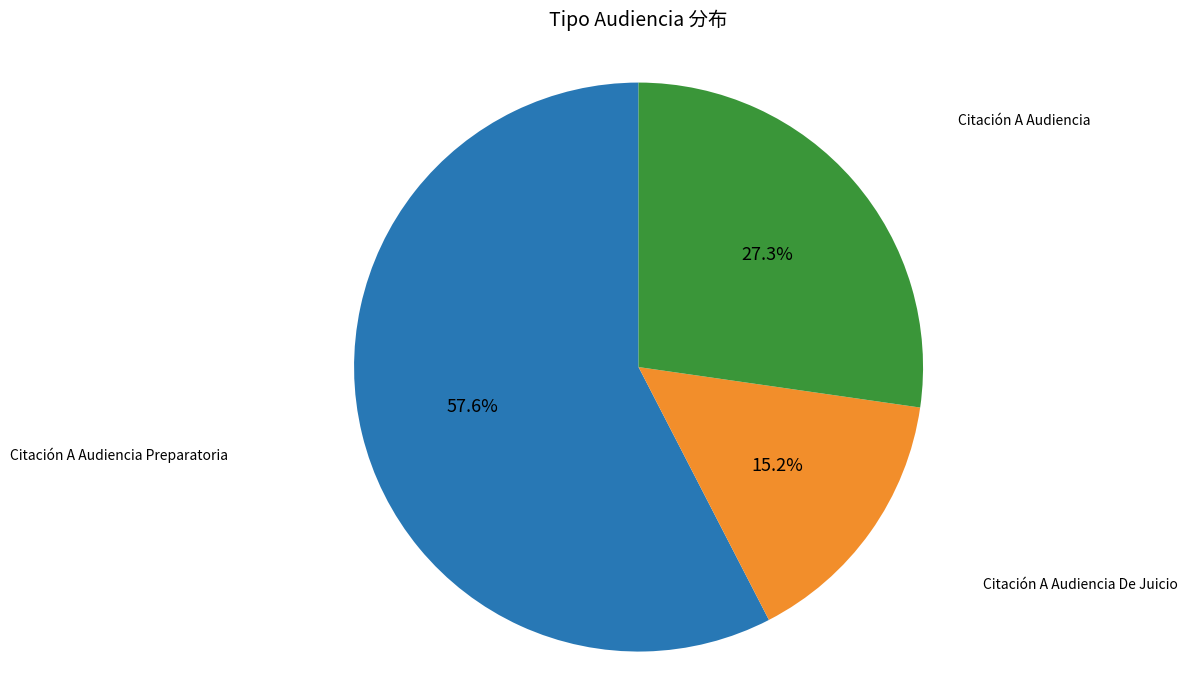

Is there any slice that represents more than half of the pie?

Yes